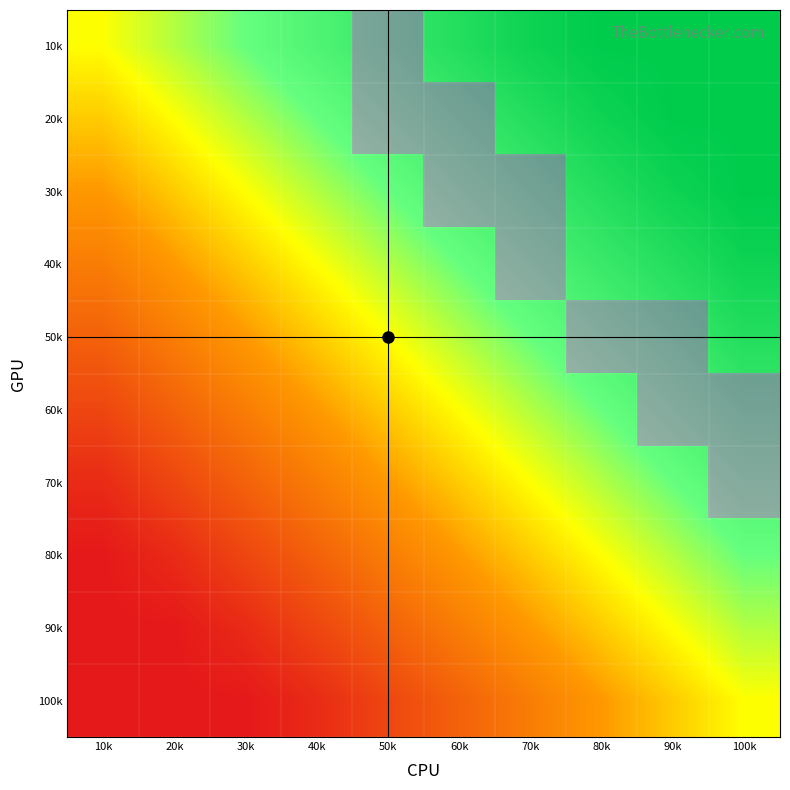

At 40k, list the series in order from smallest to largest.

10k, 20k, 30k, 40k, 50k, 60k, 70k, 80k, 90k, 100k